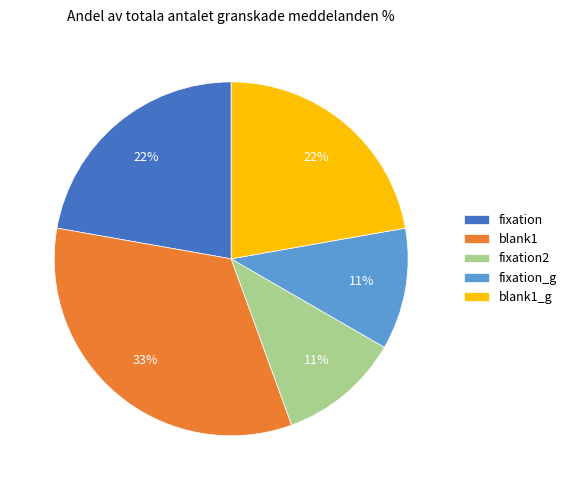

Which slice is the largest?

blank1